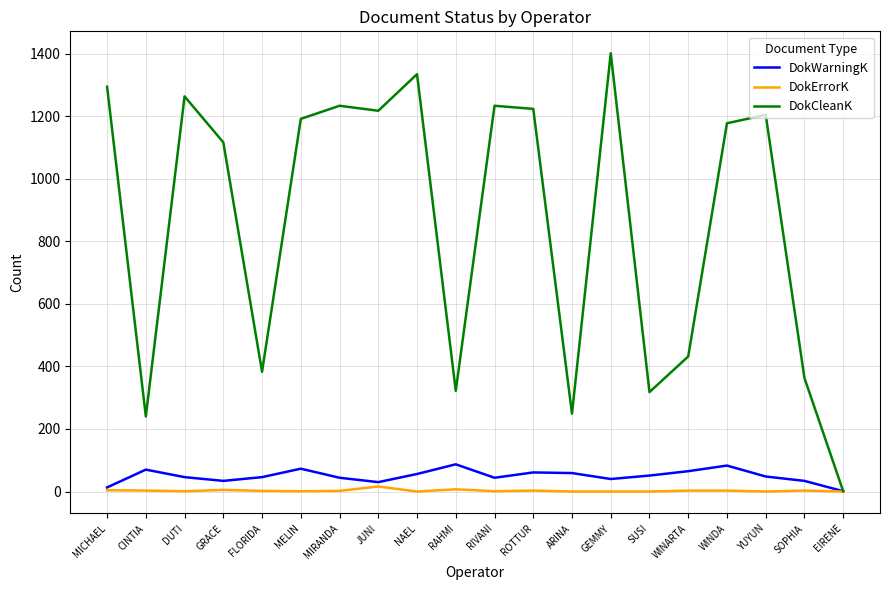

What position from the right is RAHMI?

11